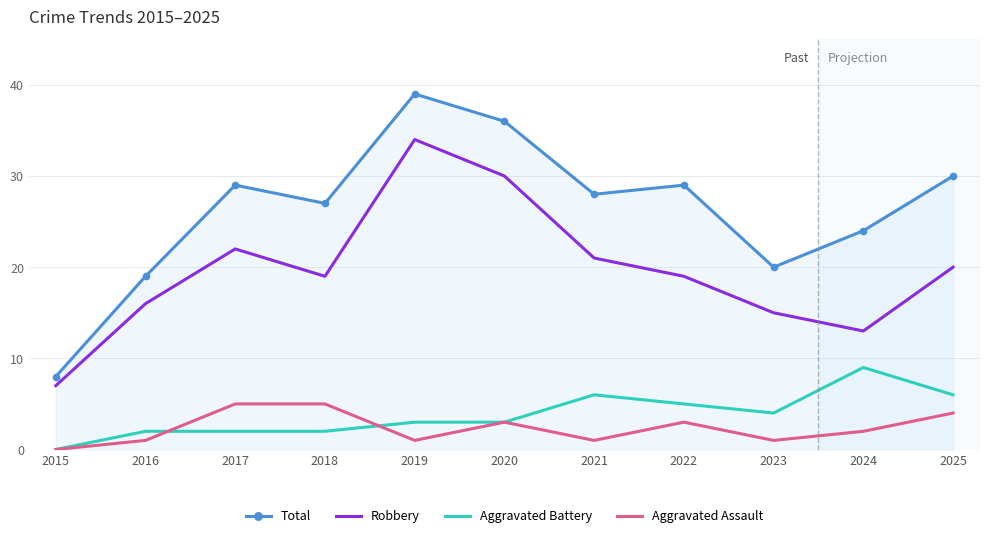

True or false: Aggravated Battery and Robbery intersect in this chart.

False